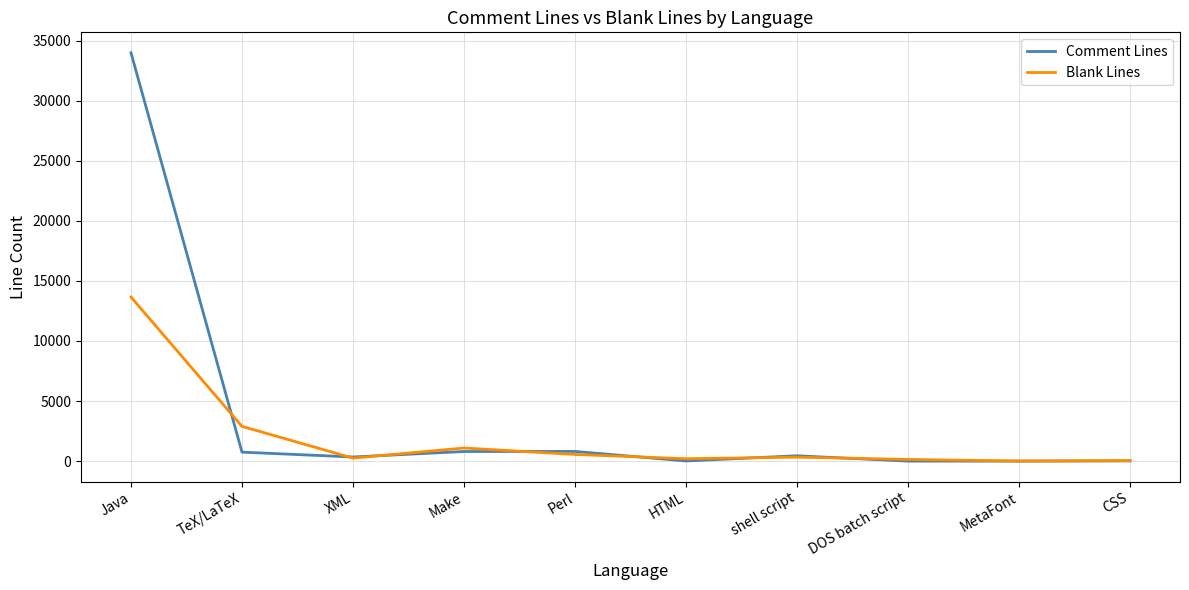

At which category does Blank Lines reach its first local valley?

XML